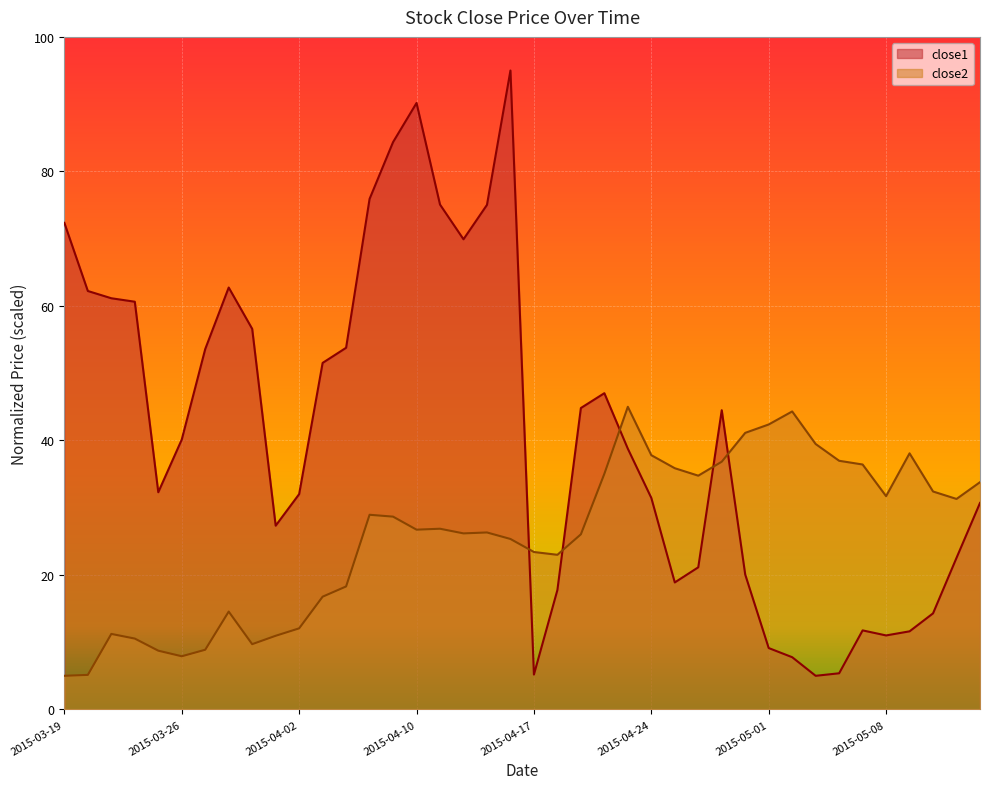

What is the difference between the second highest and second lowest values in the close1 series?

85.0